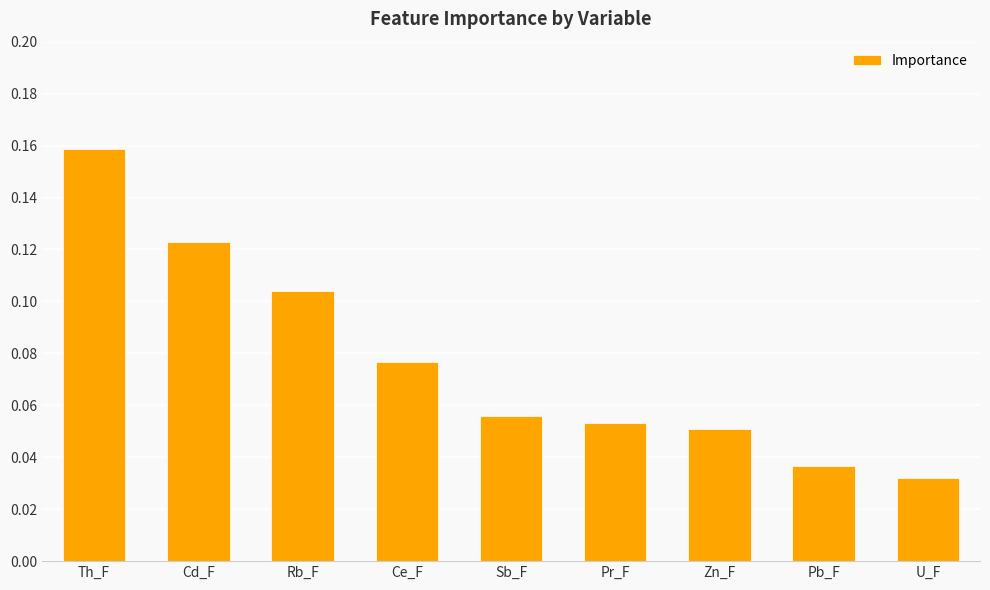

At which label is the value closest to 0?

U_F